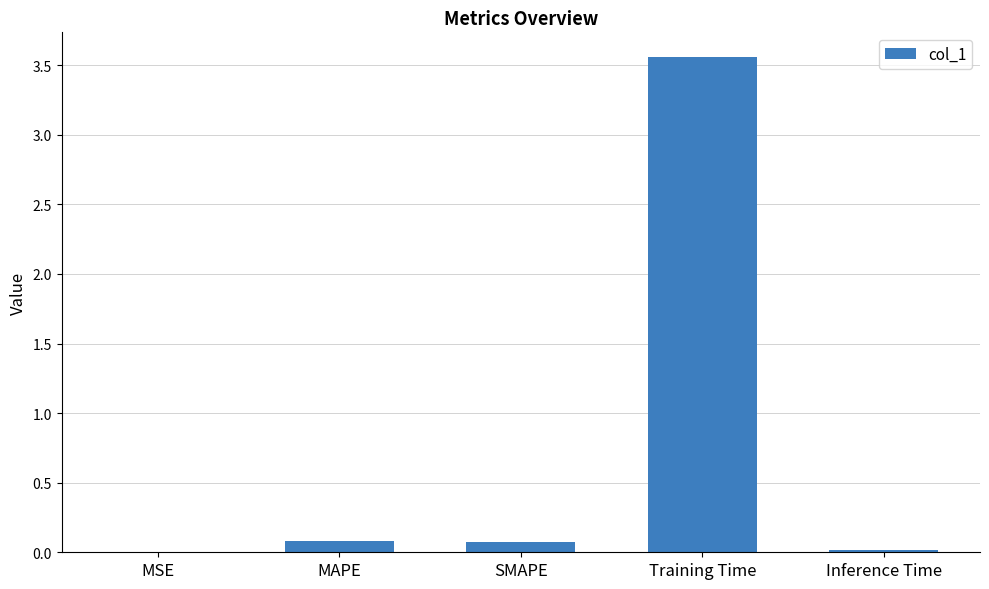

True or false: the data shows 0.0 at Inference Time.

True